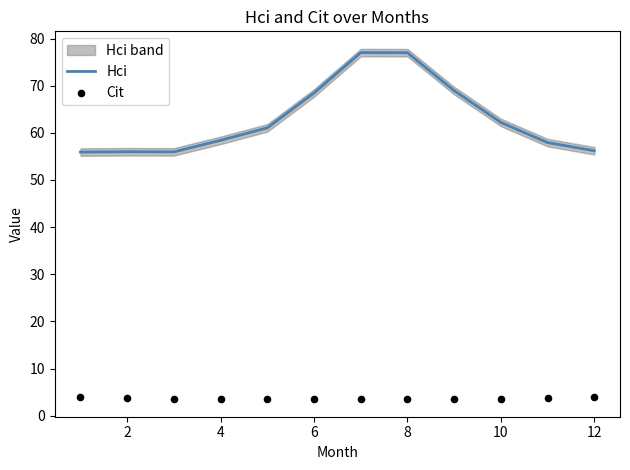

Which series has the largest total across all categories?

Hci